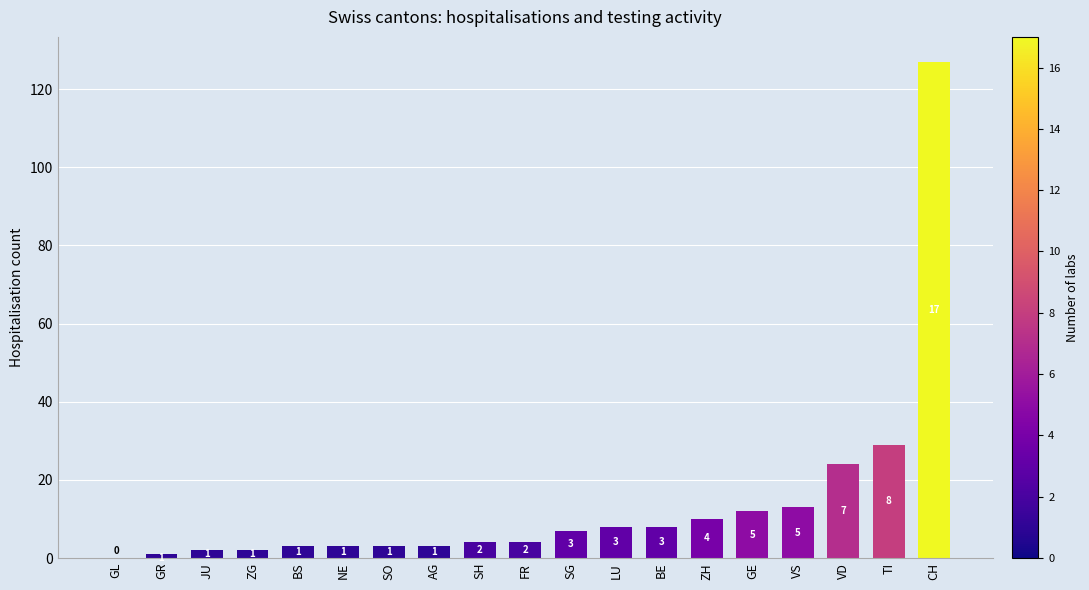

Are the bars horizontal?

No